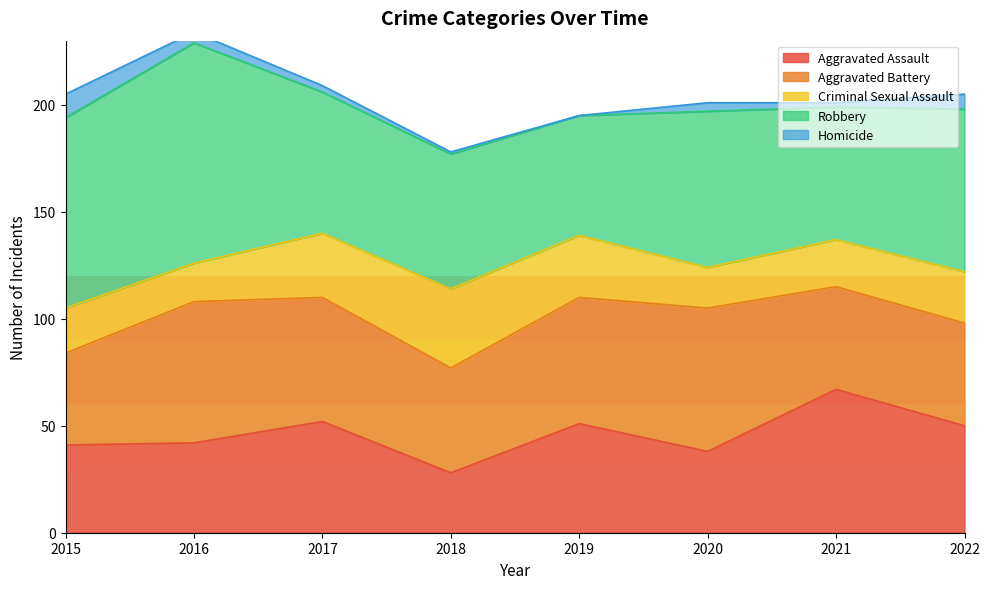

Which series has the largest total across all categories?

Robbery